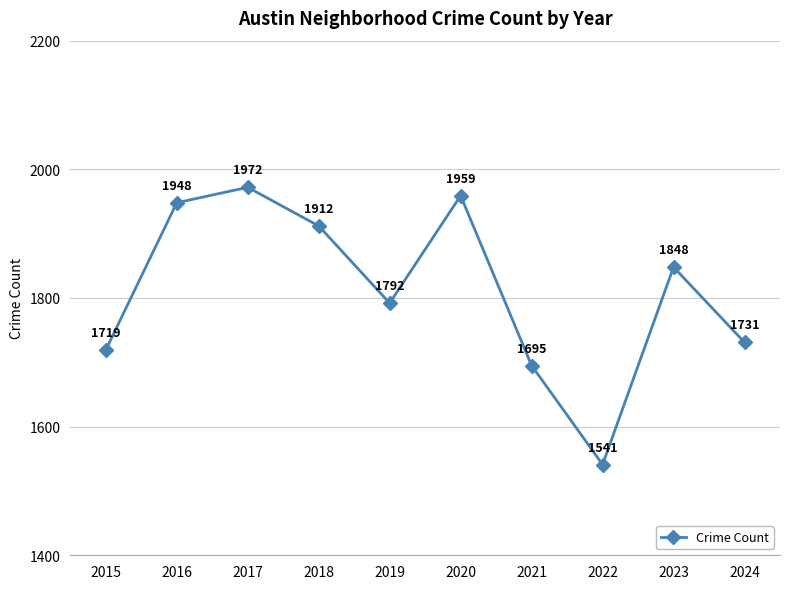

How many lines are shown in the chart?

1